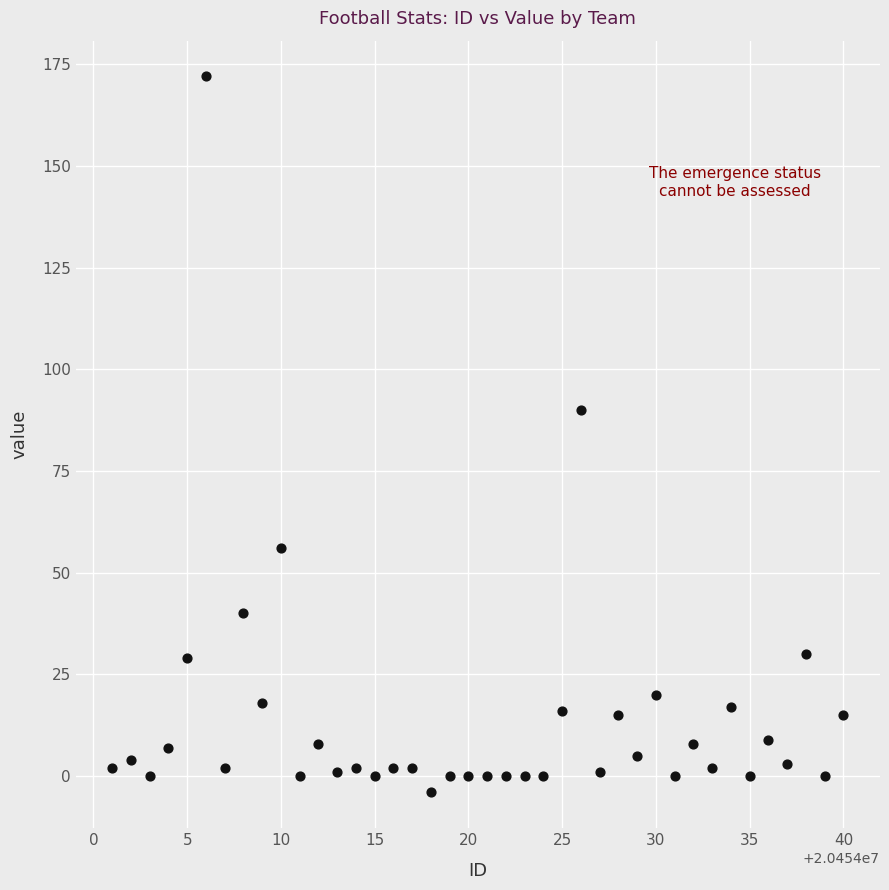

What is the range of X values (max minus min)?

39